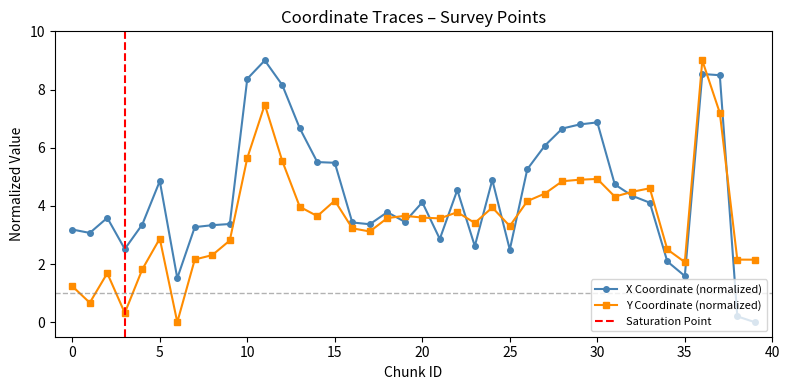

How many data points does each series have?

40